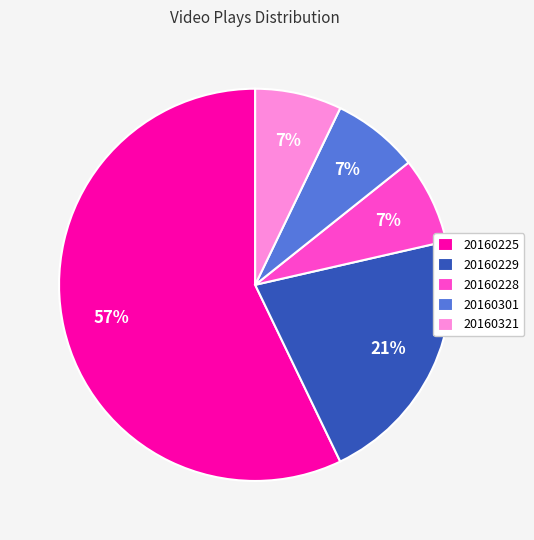

Which slice is the largest?

20160225